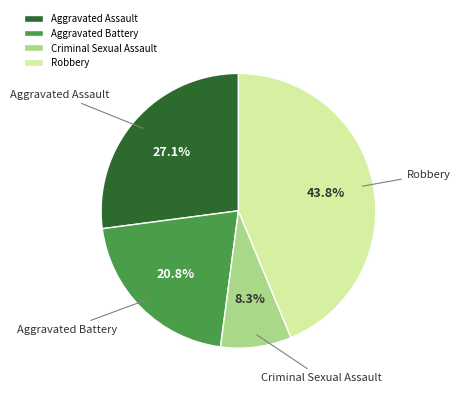

What is the total percentage of Aggravated Battery and Aggravated Assault?

47.9%